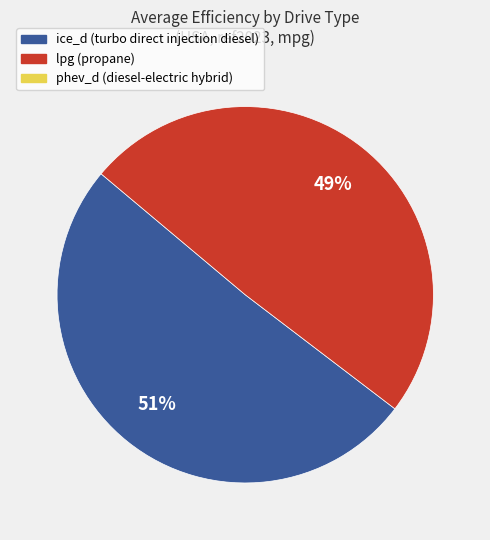

To the nearest percent, what is the average slice percentage?

50%